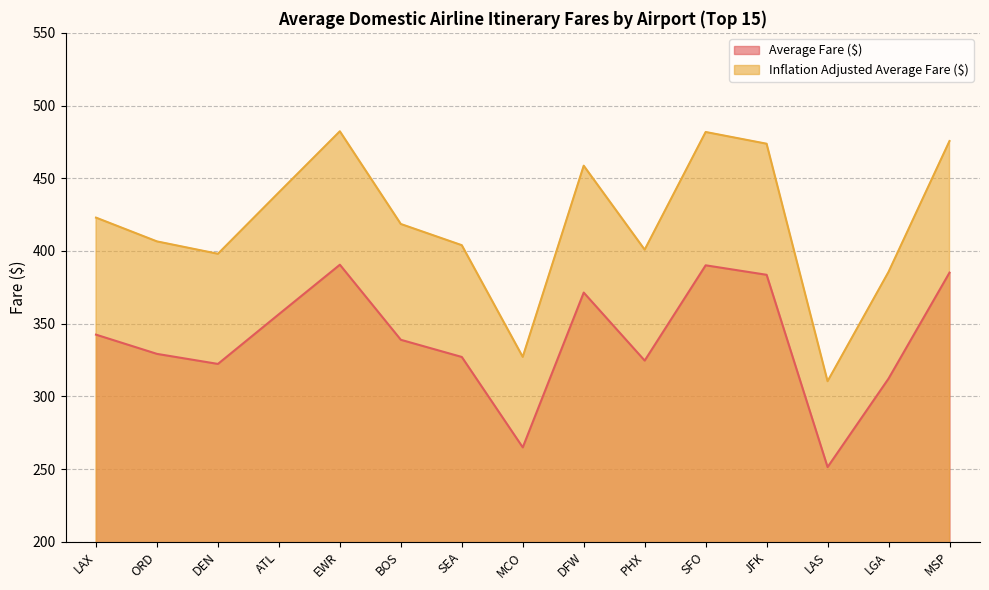

How many interior local peaks does the Average Fare ($) series have?

3